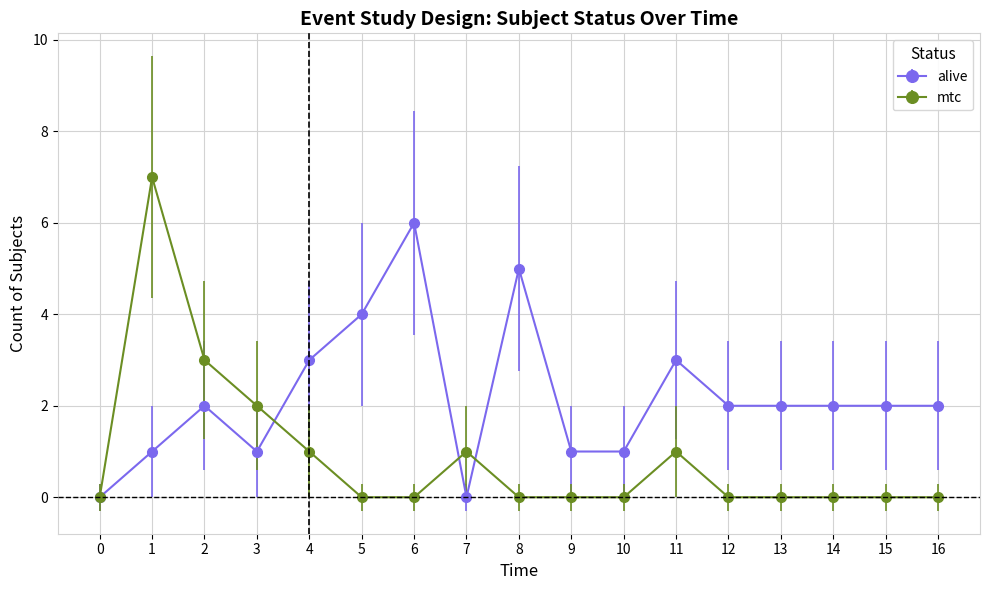

What is the total value across all series at 6?

6